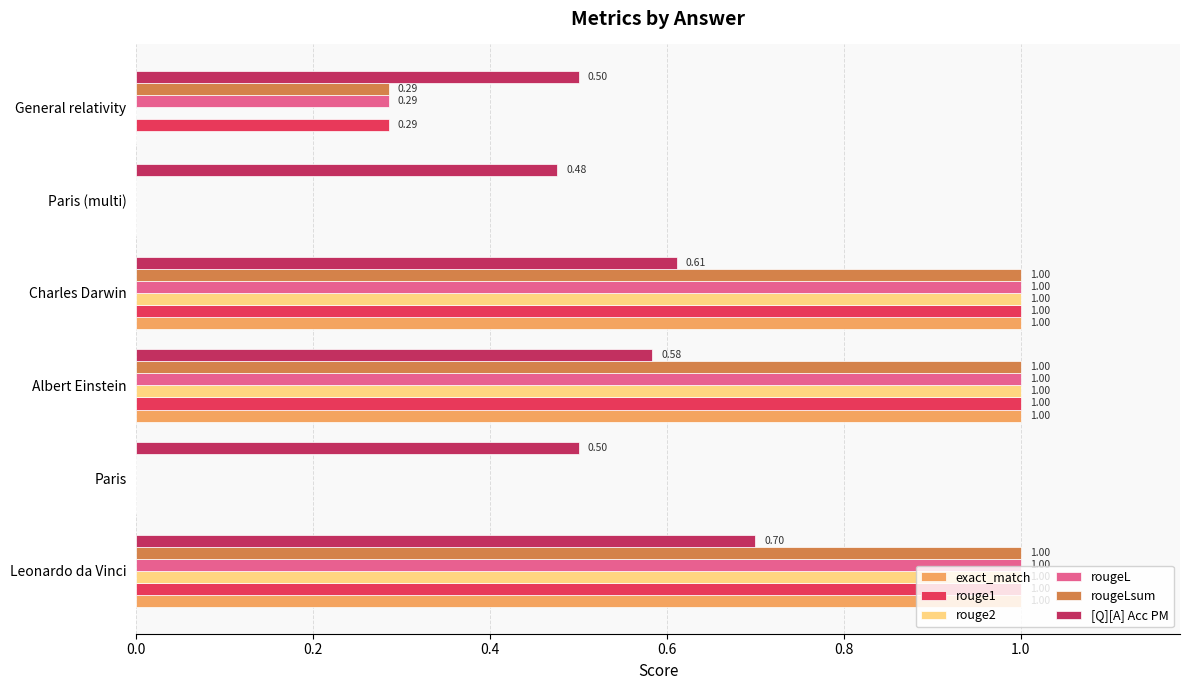

How many series are shown in this chart?

6